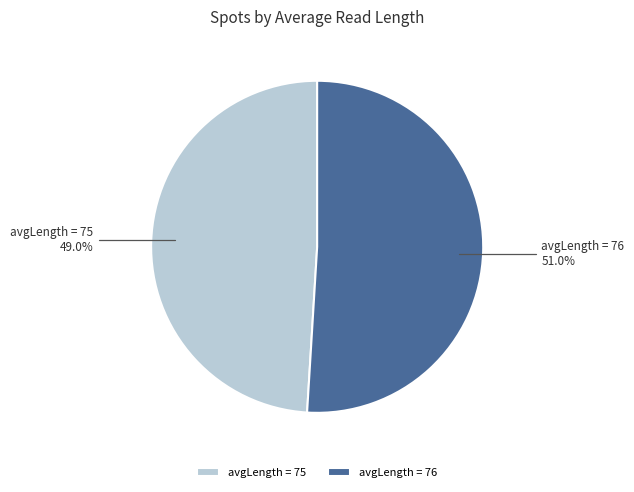

Does any single category account for the majority?

Yes